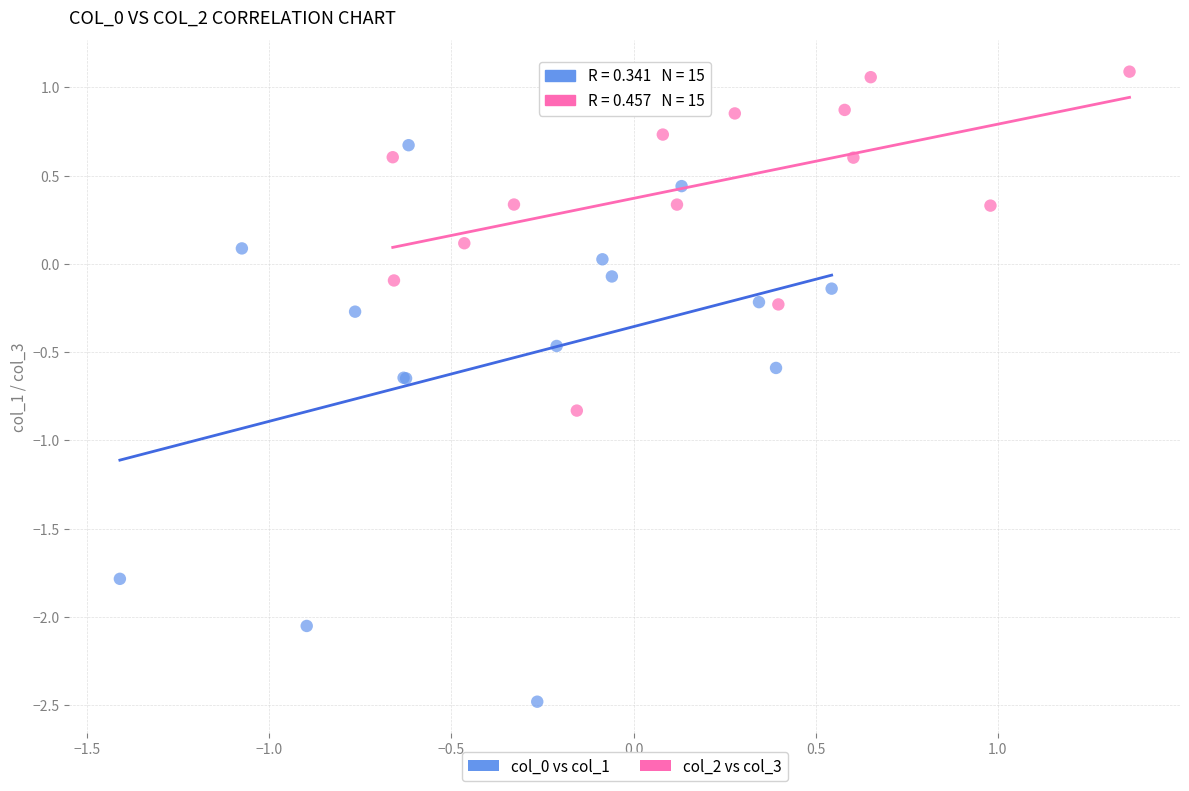

Which series reaches the maximum Y coordinate?

col_2 vs col_3